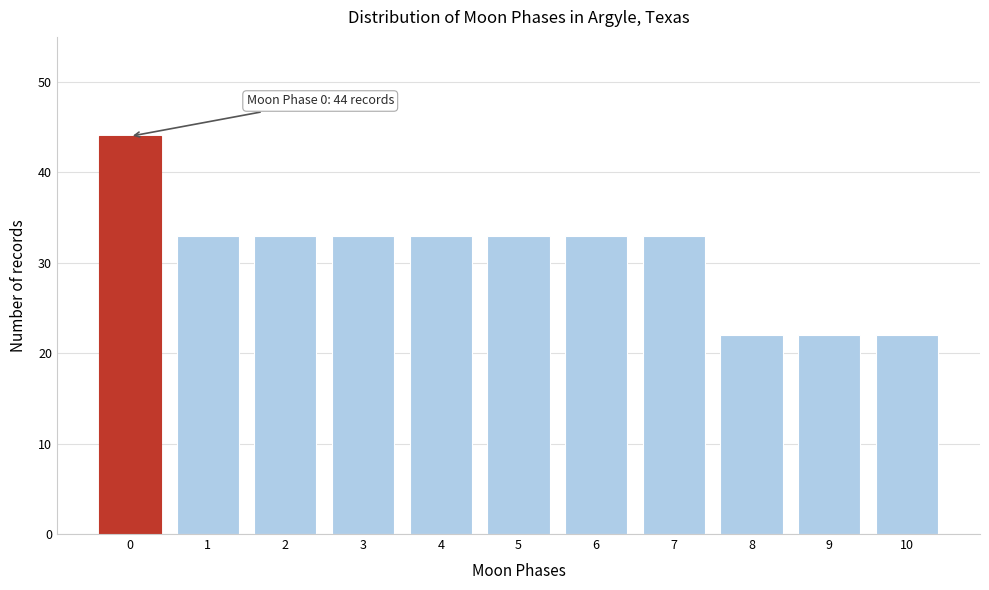

Reading left to right, what are all the values shown in this chart?

0=44	1=33	2=33	3=33	4=33	5=33	6=33	7=33	8=22	9=22	10=22